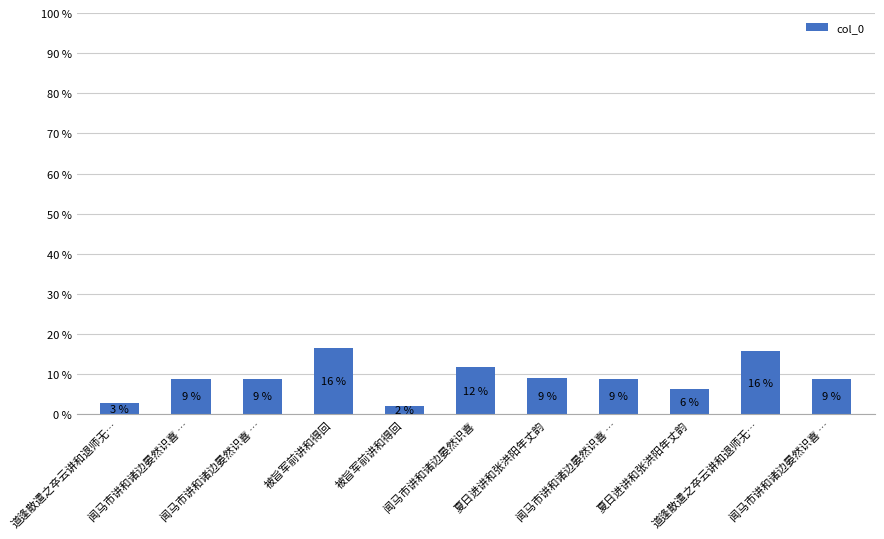

List the labels in order of value, largest first.

被旨军前讲和得回, 道逢散遣之卒云讲和退师无…, 闻马市讲和诸边晏然识喜, 夏日进讲和张洪阳年丈韵, 闻马市讲和诸边晏然识喜 …, 闻马市讲和诸边晏然识喜 …, 闻马市讲和诸边晏然识喜 …, 闻马市讲和诸边晏然识喜 …, 夏日进讲和张洪阳年丈韵, 道逢散遣之卒云讲和退师无…, 被旨军前讲和得回